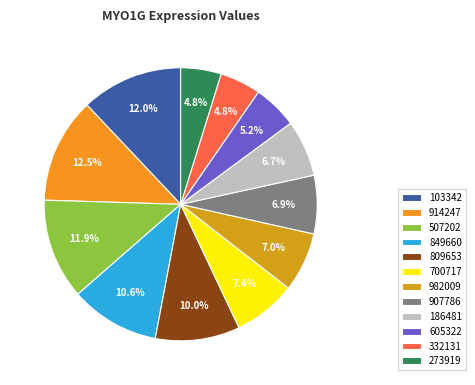

Is there any slice that represents more than half of the pie?

No